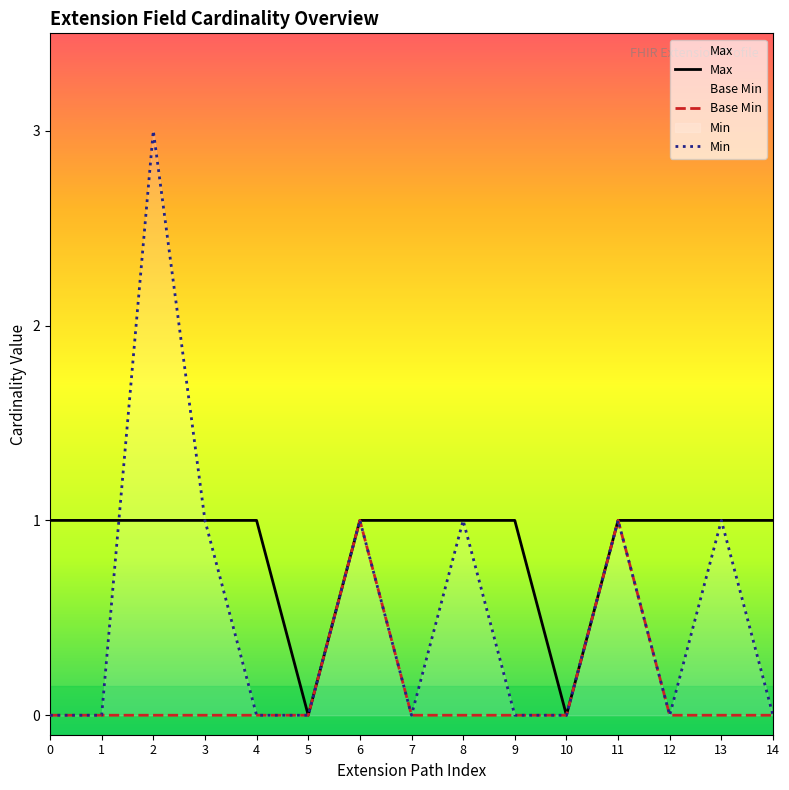

At how many categories does at least one series exceed 1?

1